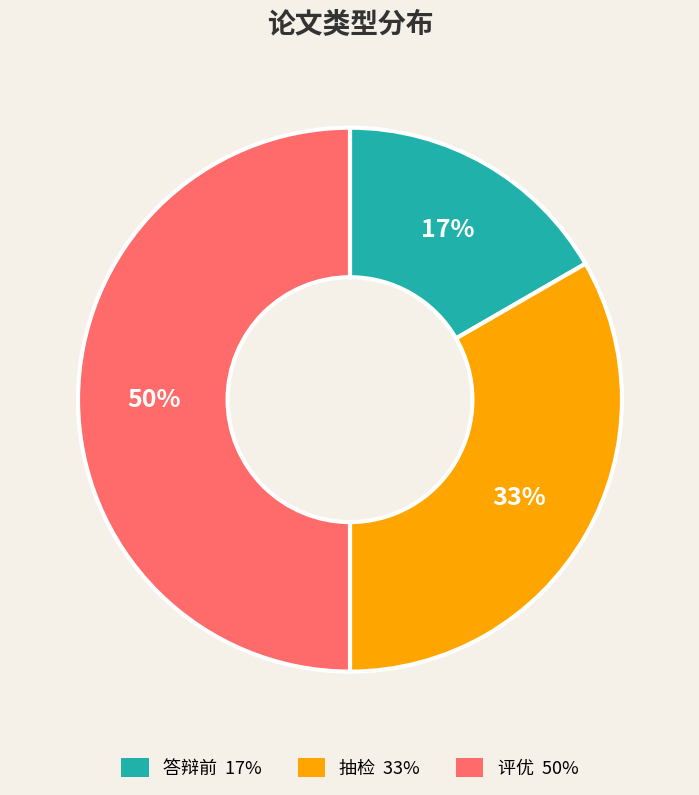

To the nearest percent, what portion does 抽检 represent?

33%